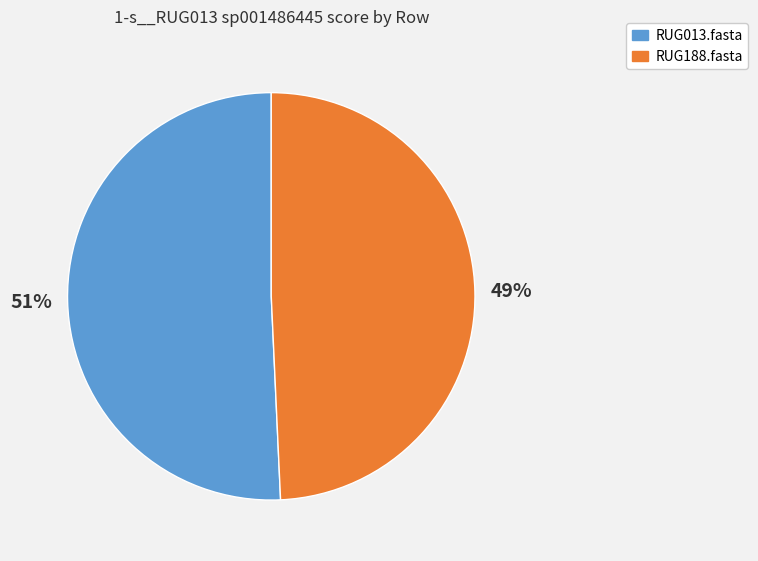

How many slices are in this pie chart?

2